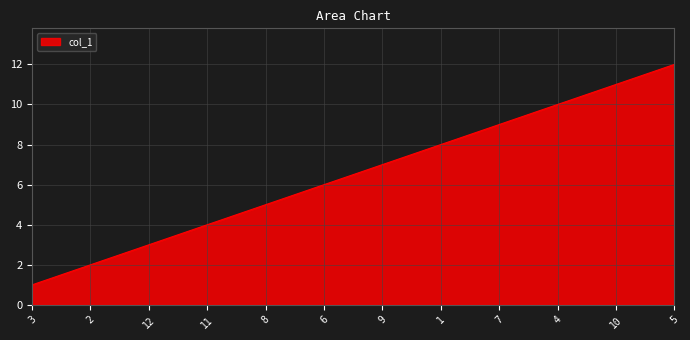

The chart shows a value of 6 at 11. True or false?

False